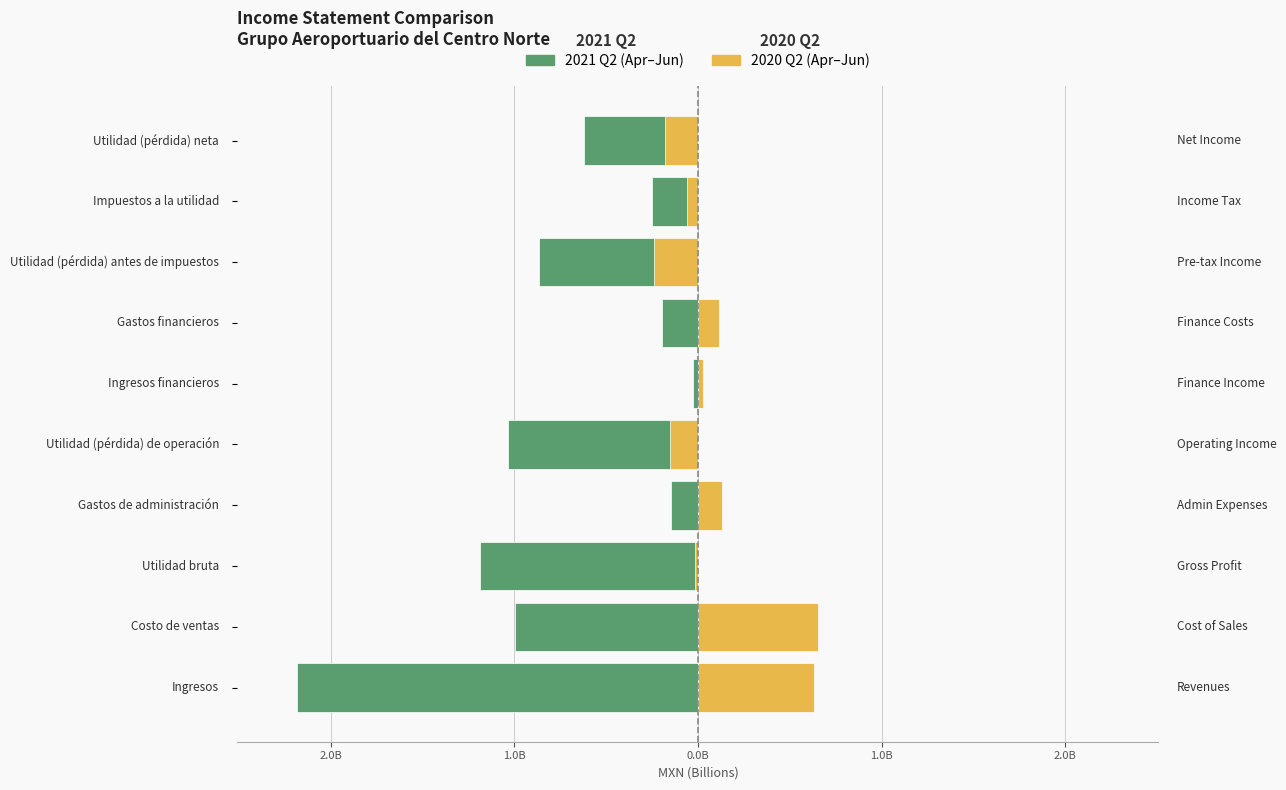

The value of 2020-04-01_2020-06-30 at 2.0B is 0.7. True or false?

True